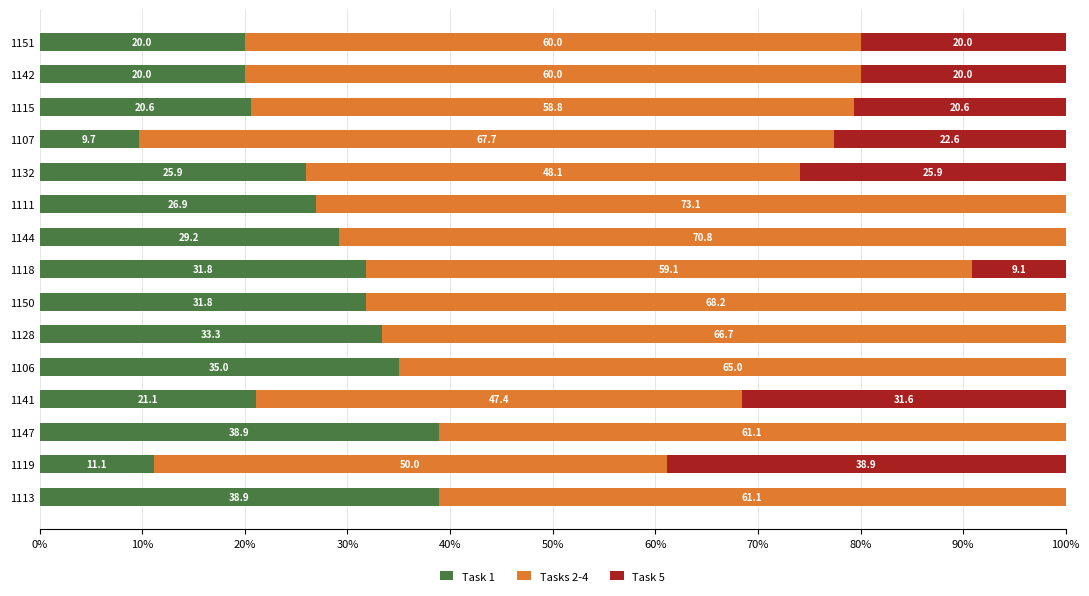

What is the approximate value of Task 1 at 1150?

31.8